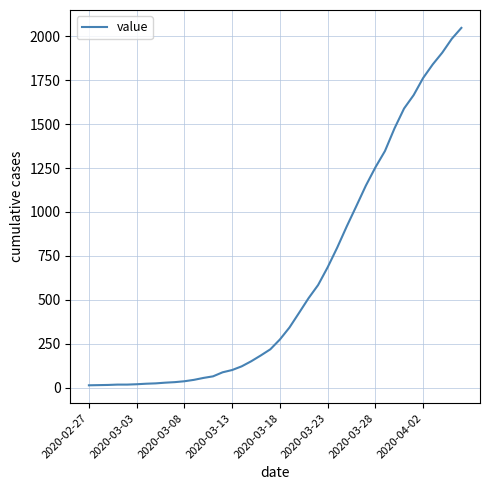

What is the difference between the maximum and minimum values?

2035